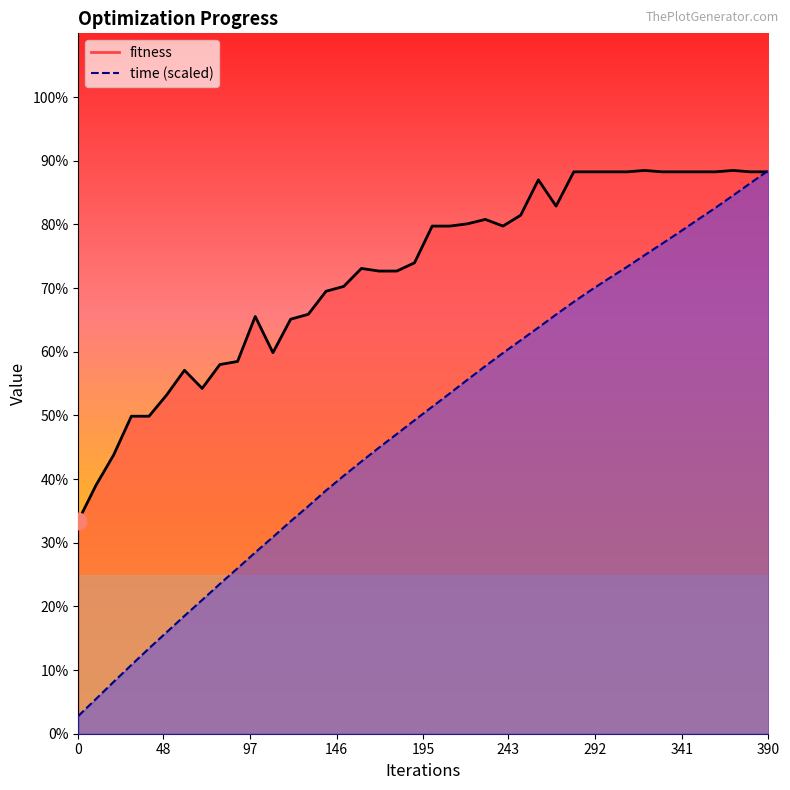

How many intersections are there between fitness and time?

1